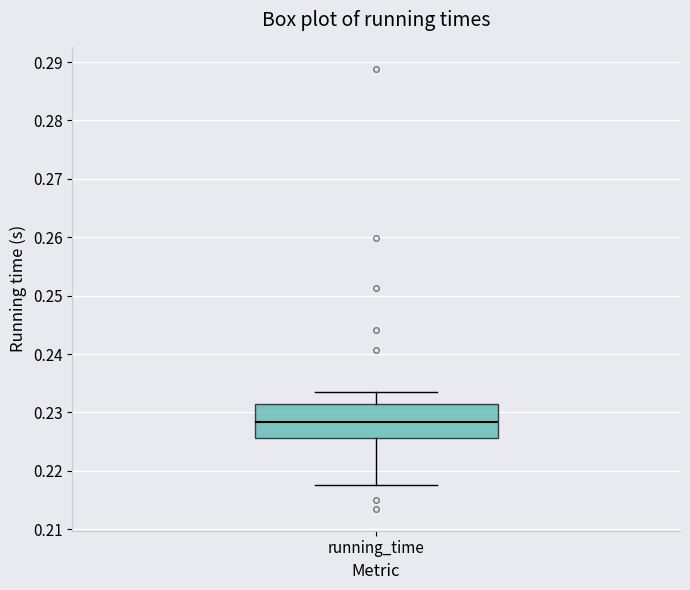

Where is the lower edge of the box for running_time on the y-axis? The values are not printed on the chart, so give them approximately, as read against the axis.

0.226